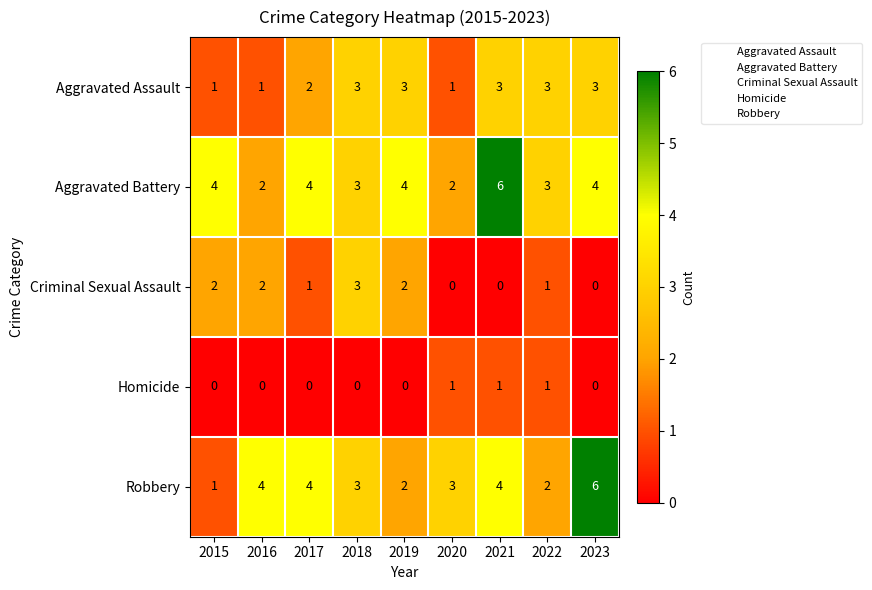

The value of Criminal Sexual Assault at 2023 is 0. True or false?

True